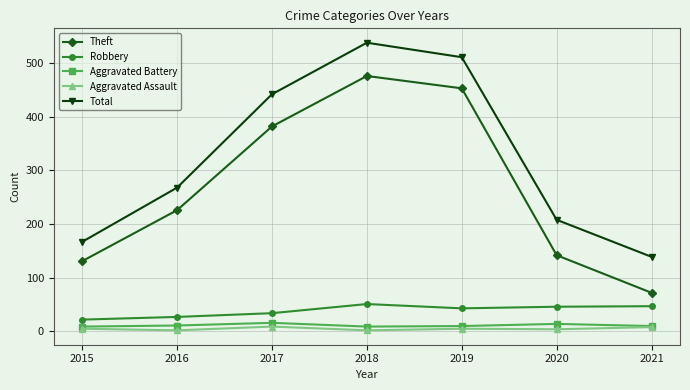

Which category has the lowest value in the Theft series?

2021